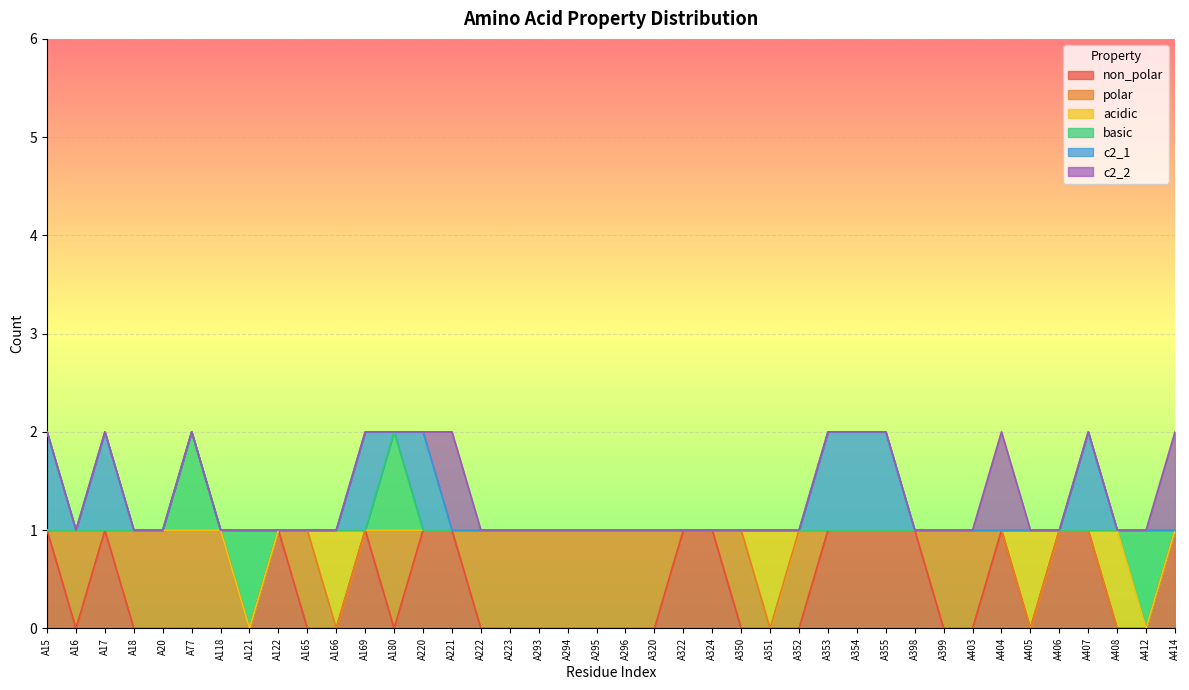

What are all the series names shown in the legend?

non_polar, polar, acidic, basic, c2_1, c2_2